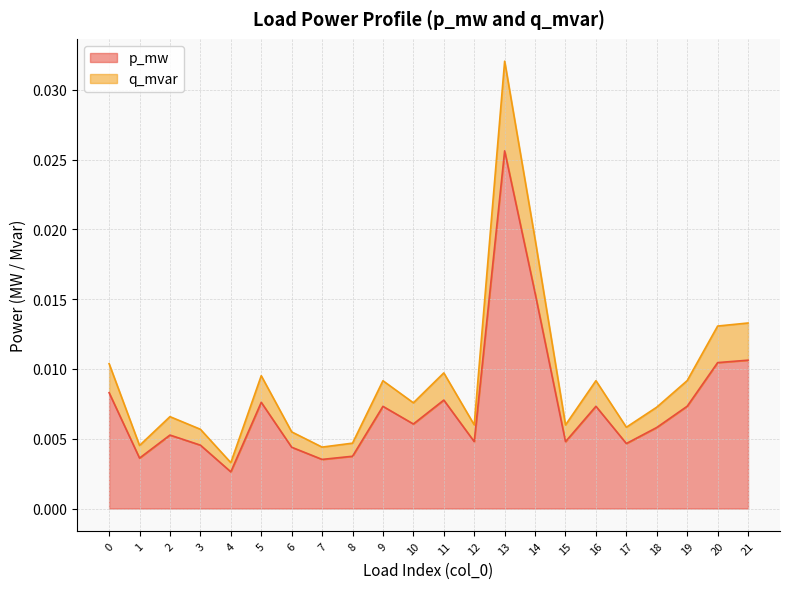

Which has a higher value, 17 or 19?

19